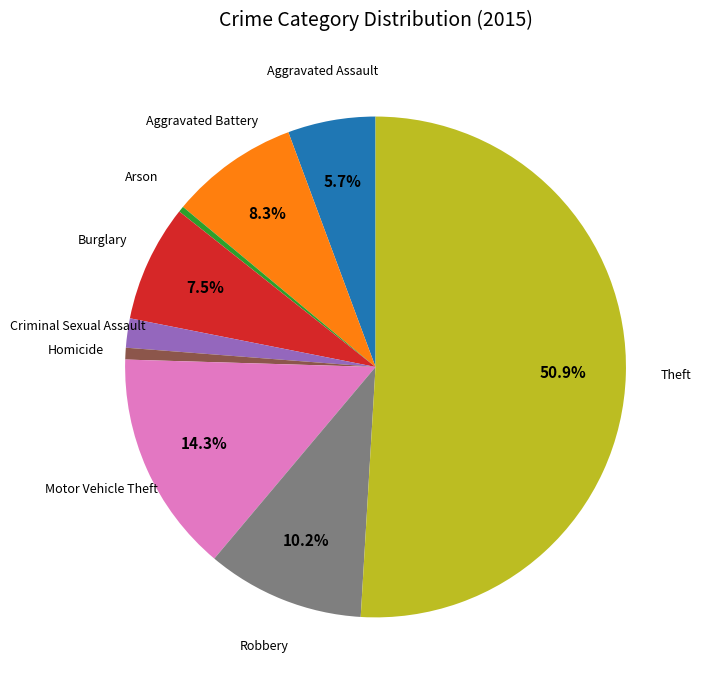

Combined, do Homicide and Robbery account for over 50%?

No